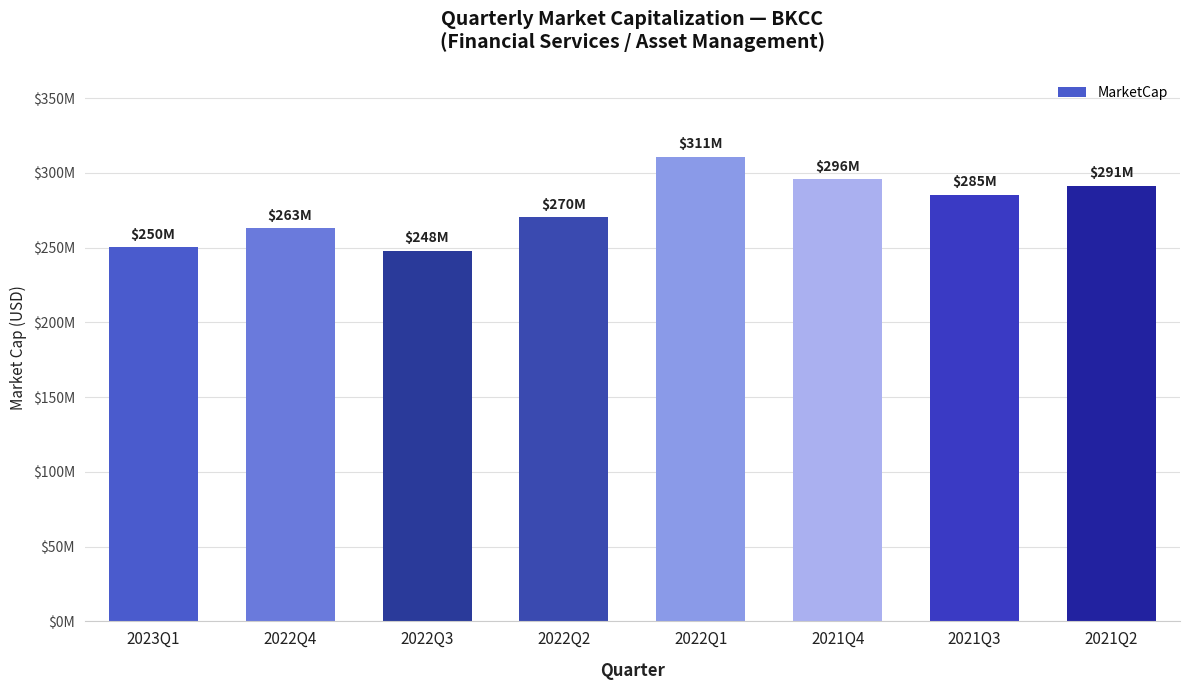

What is the change in value from 2022Q4 to 2022Q2?

+7508905.7